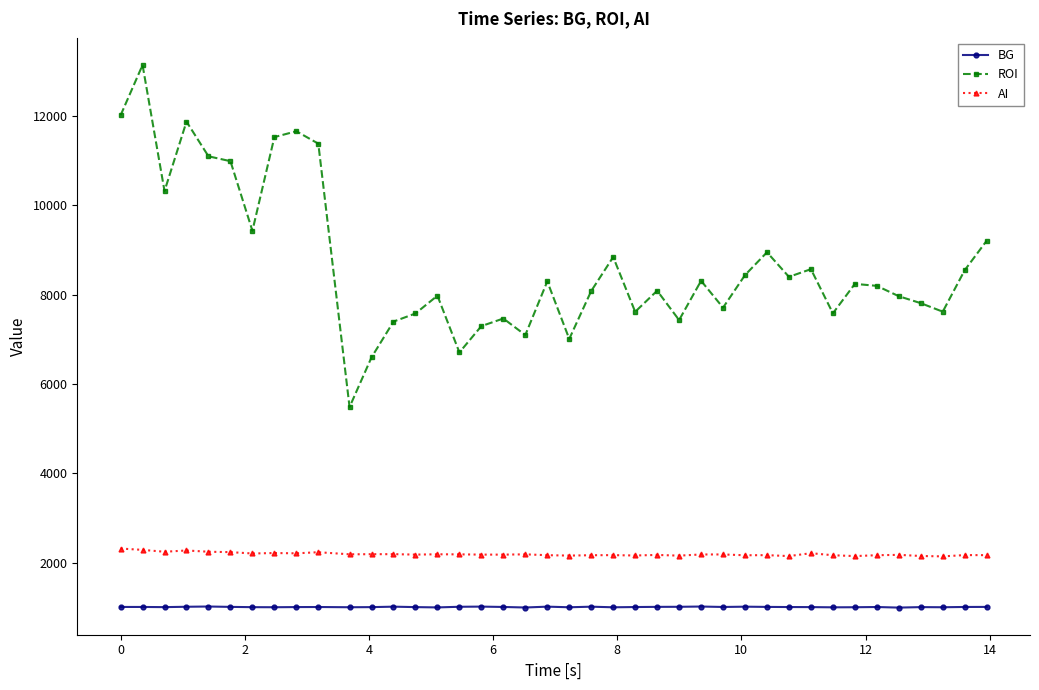

Does the chart display data point markers on the line(s)?

Yes